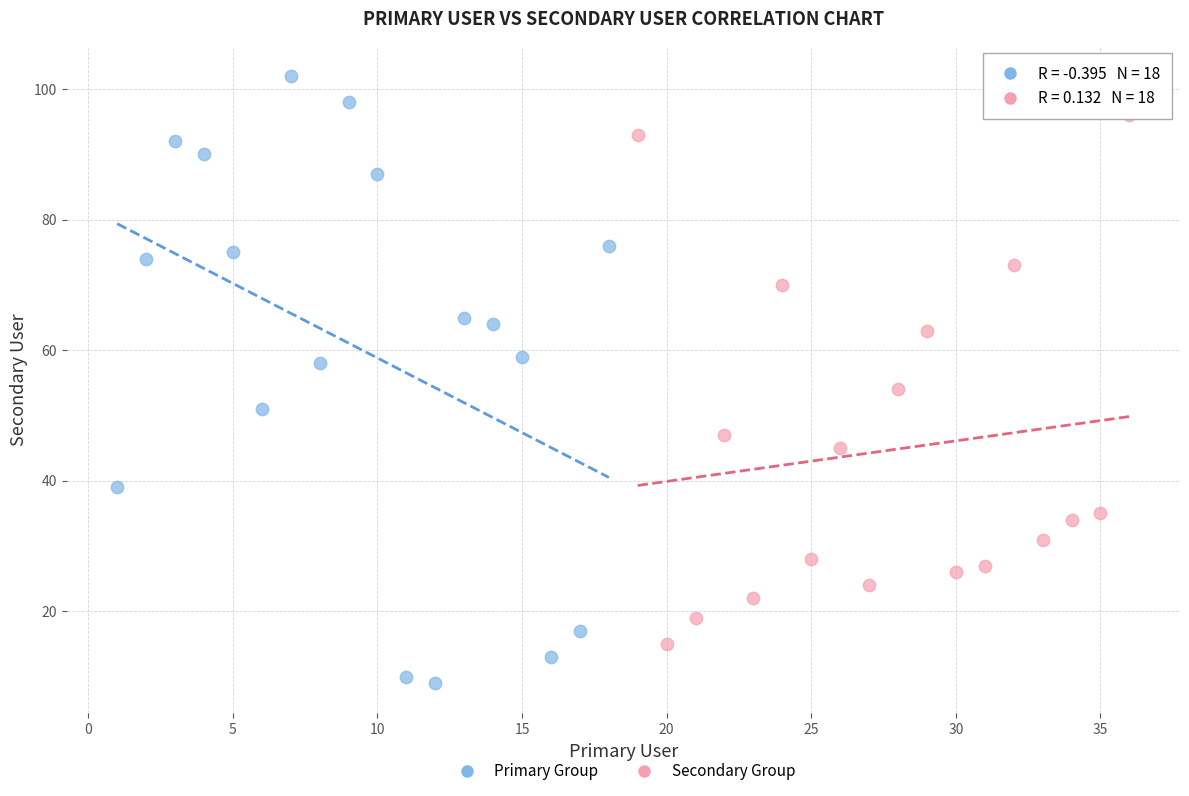

Which series has the widest spread of Y values?

Primary Group